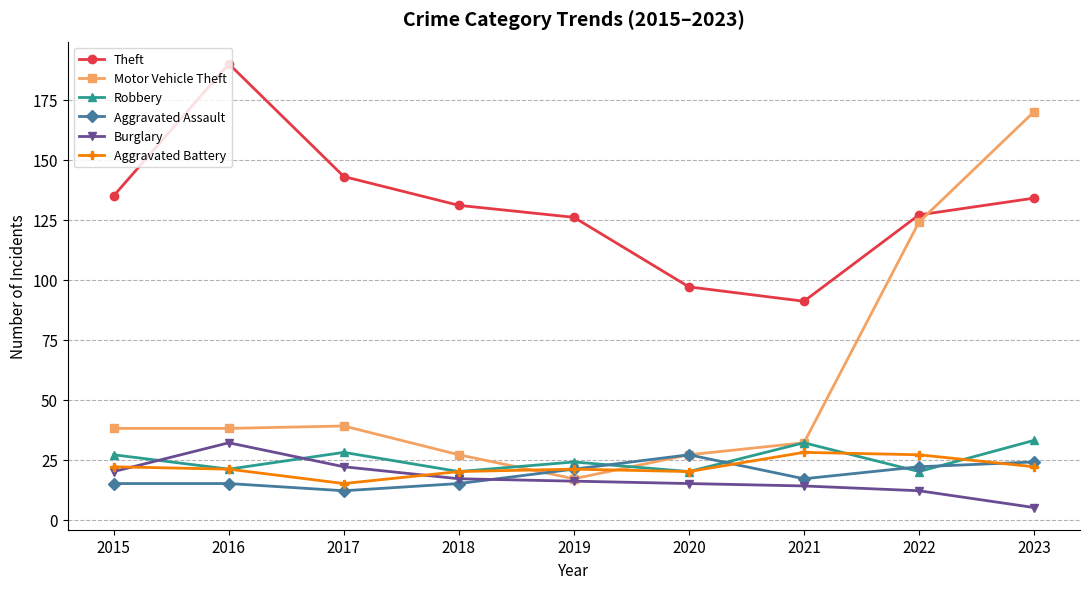

True or false: Robbery and Theft cross at least once.

False